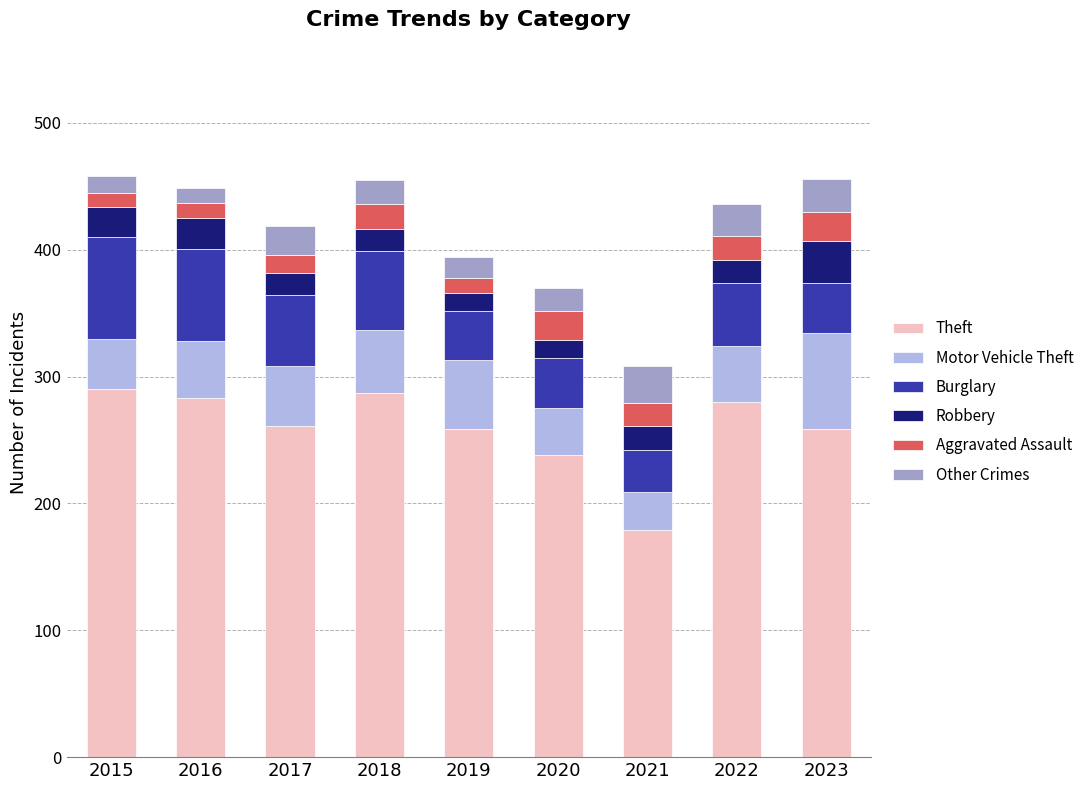

At which label does Theft reach its minimum?

2021